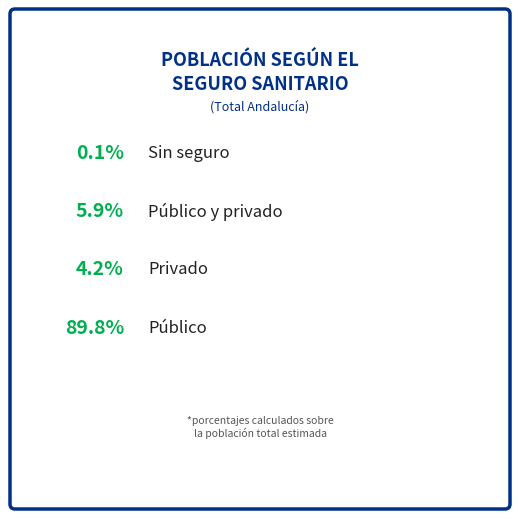

Which slice represents more than half of the pie?

Público